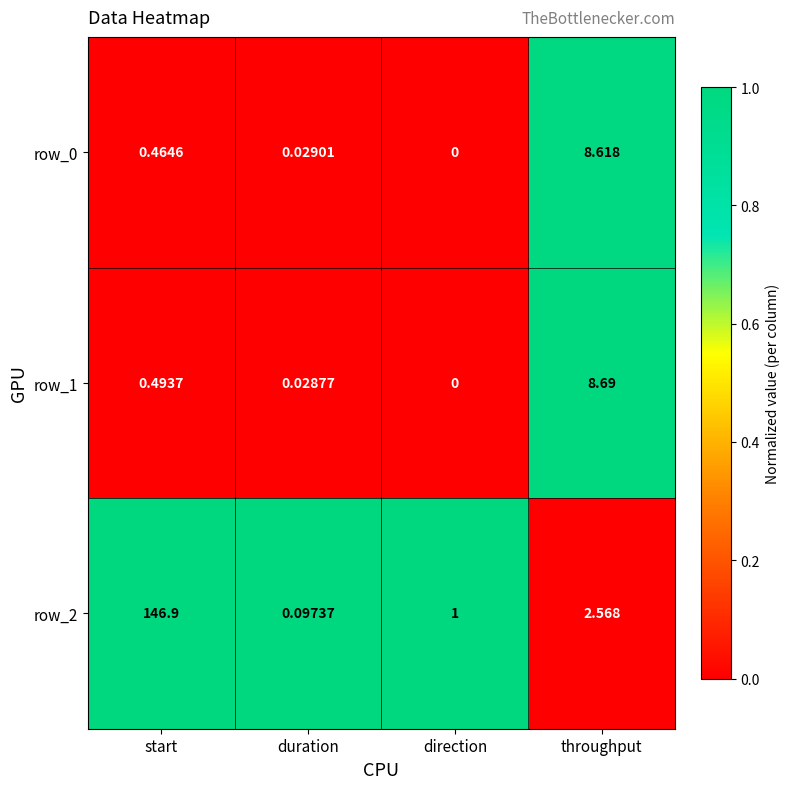

Which series has the widest spread of values?

row_2